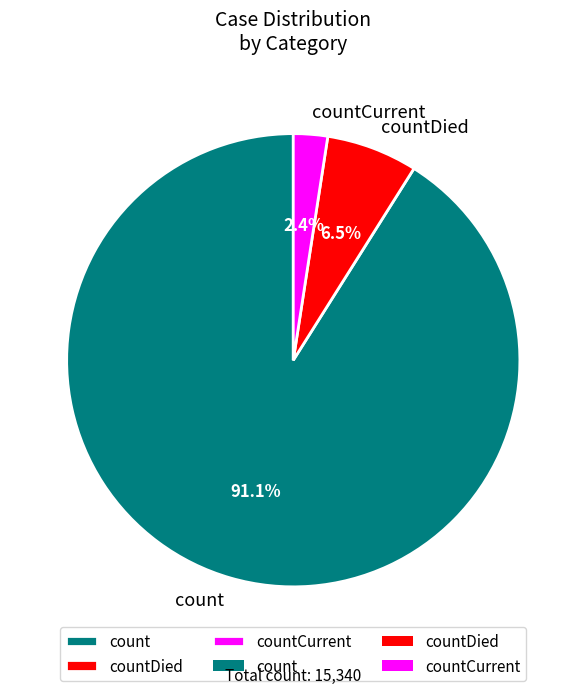

True or false: countDied accounts for 14% of the total.

False